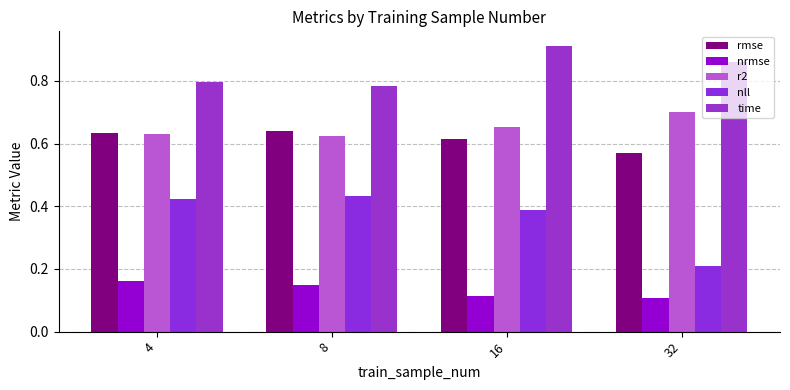

True or false: r2 has a value of 1.1 at 4.

False